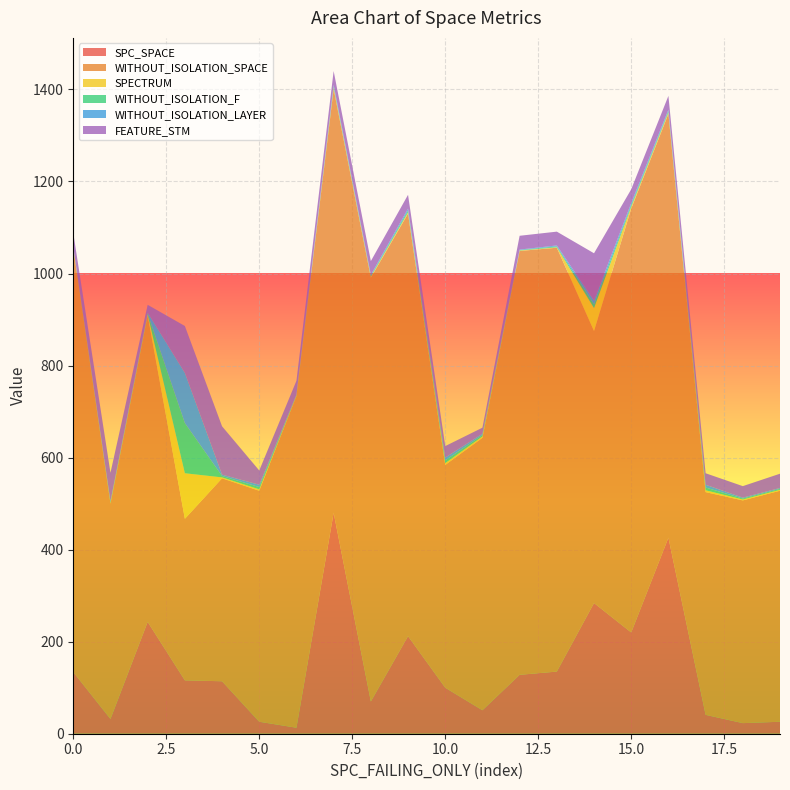

Reading left to right, what are all the values shown in this chart?

SPC_SPACE: 1=134	1=32	1=243	96=116	2=114	3=26	1=13	2=480	2=70	5=212	5=100	2=51	1=128	2=135	5=284	4=220	2=426	5=41	1=23	1=26
WITHOUT_ISOLATION_SPACE: 1=921	1=468	1=666	96=351	2=441	3=502	1=721	2=921	2=921	5=918	5=484	2=592	1=921	2=921	5=591	4=921	2=921	5=484	1=484	1=502
SPECTRUM: 1=1	1=1	1=2	96=99	2=2	3=3	1=1	2=3	2=2	5=3	5=4	2=3	1=1	2=1	5=50	4=4	2=3	5=4	1=2	1=2
WITHOUT_ISOLATION_F: 1=1	1=2	1=2	96=109	2=3	3=5	1=1	2=3	2=2	5=4	5=6	2=3	1=1	2=2	5=8	4=4	2=3	5=6	1=2	1=2
WITHOUT_ISOLATION_LAYER: 1=1	1=2	1=2	96=109	2=3	3=5	1=1	2=3	2=2	5=4	5=6	2=3	1=1	2=2	5=8	4=4	2=3	5=6	1=2	1=2
FEATURE_STM: 1=30	1=62	1=17	96=102	2=105	3=31	1=30	2=30	2=30	5=30	5=25	2=13	1=30	2=30	5=103	4=30	2=30	5=25	1=25	1=31